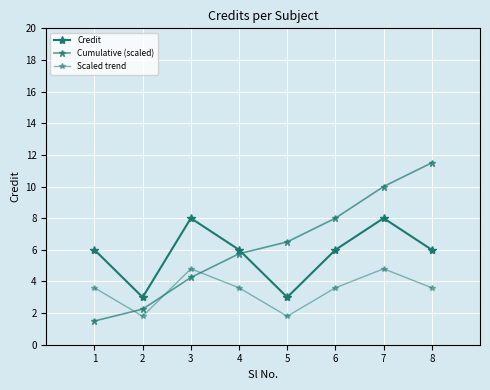

Does the chart display data point markers on the line(s)?

Yes